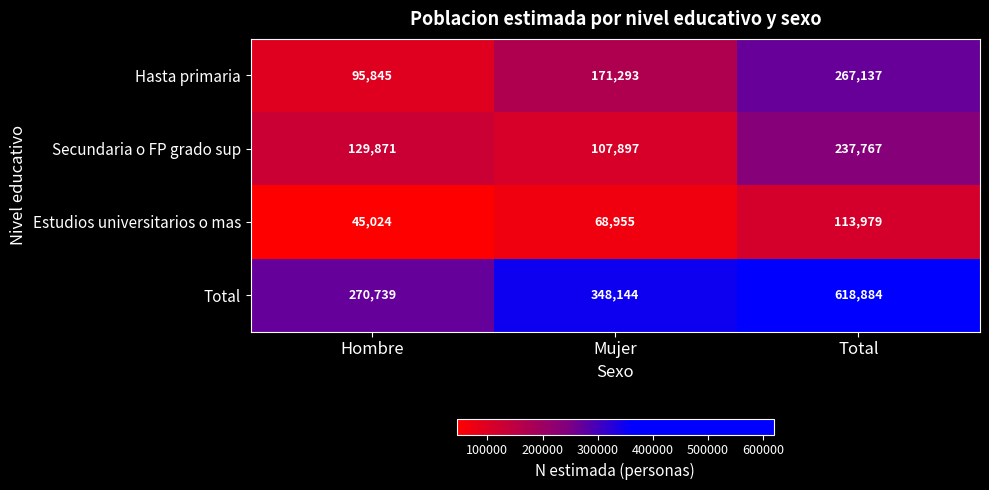

List the series in order of their peak value, lowest first.

Estudios universitarios o mas, Secundaria o FP grado sup, Hasta primaria, Total